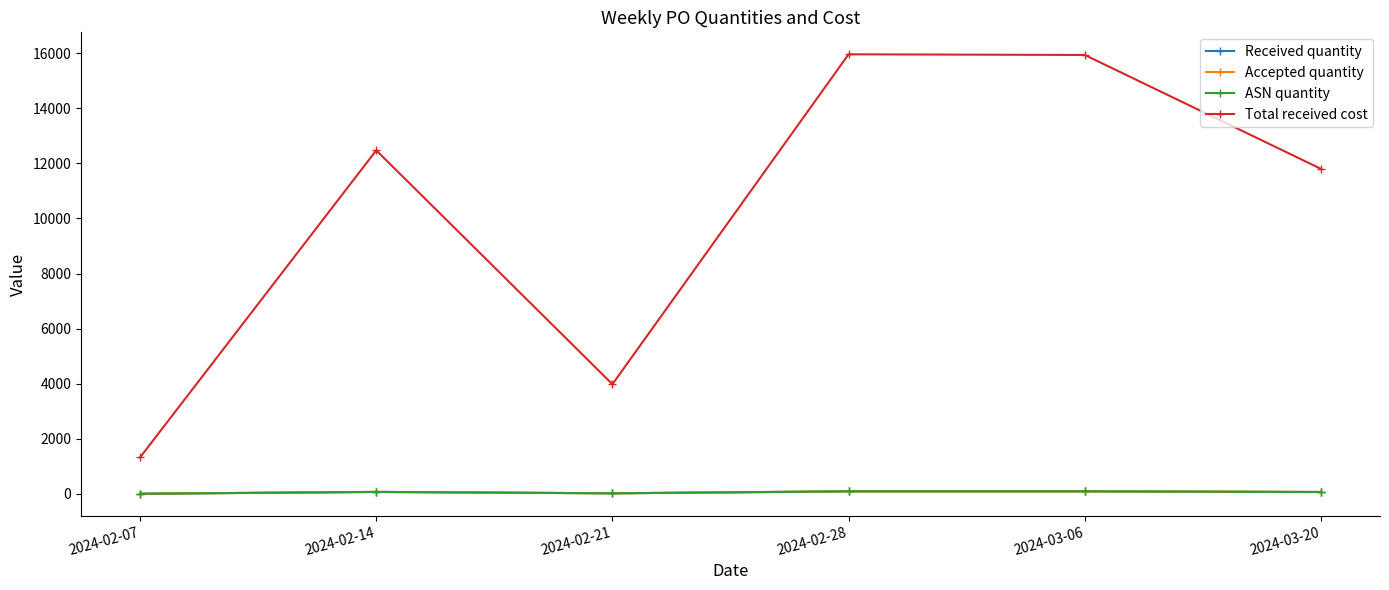

How many data points in Received quantity are less than 75?

3